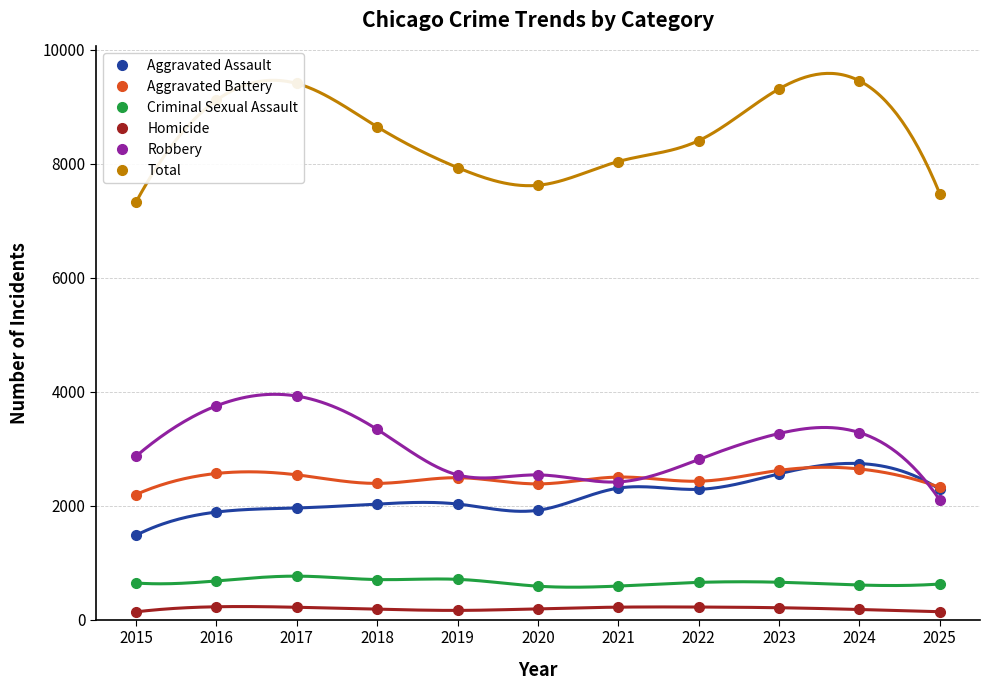

Is this an area chart (filled region under the line)?

No